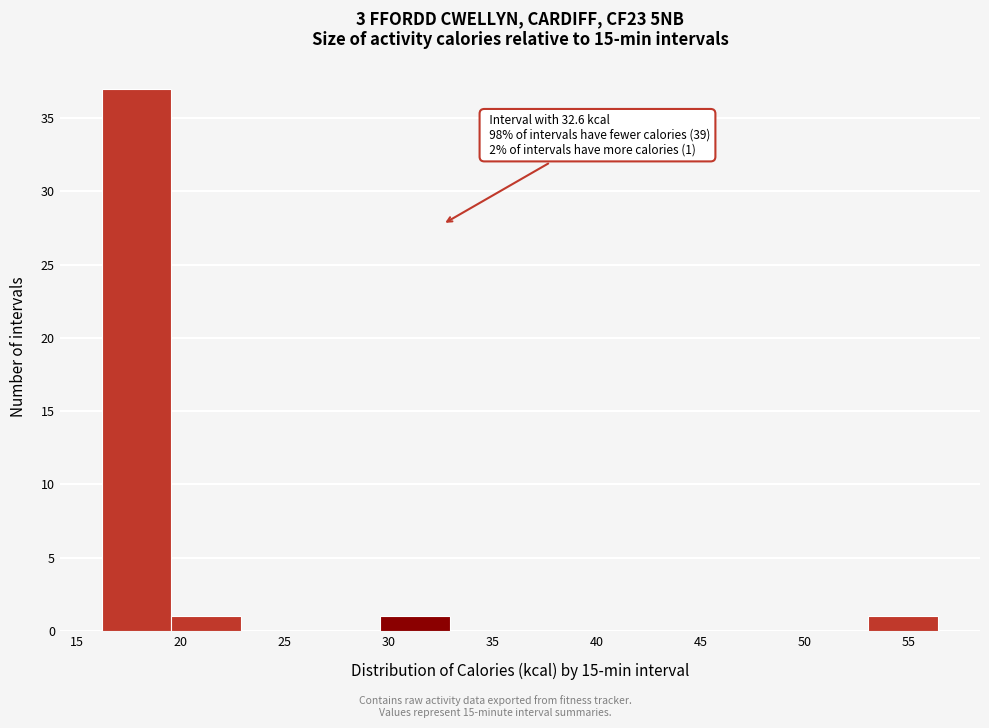

Over which range of the x-axis is the bar tallest?

16.0 to 19.5